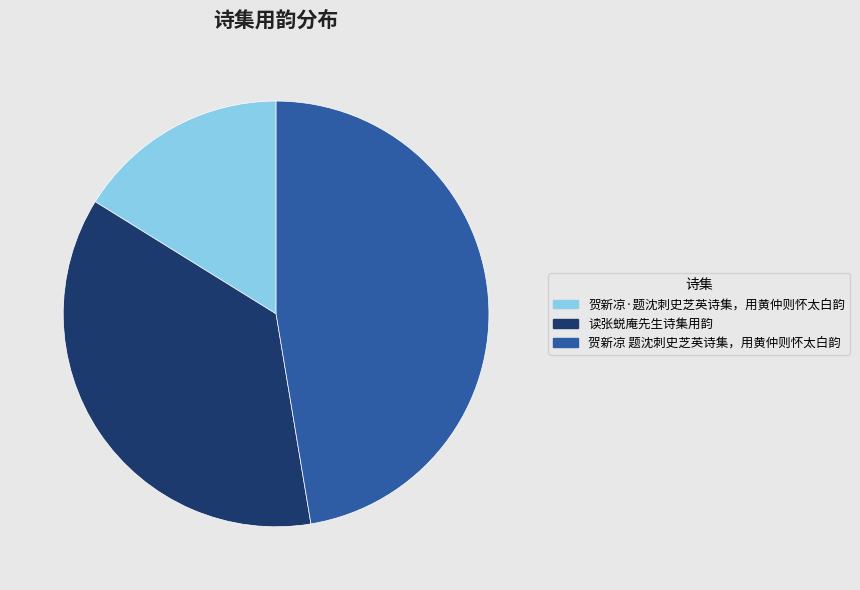

Is 贺新凉·题沈刺史芝英诗集，用黄仲则怀太白韵 the majority of the pie?

No